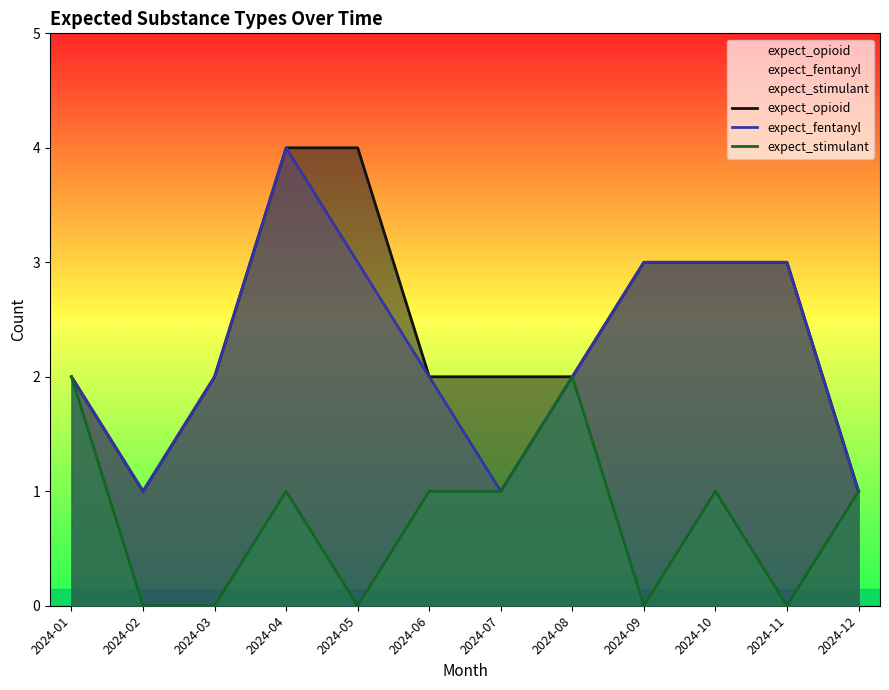

Between 2024-02 and 2024-05, which series saw the biggest shift?

expect_opioid